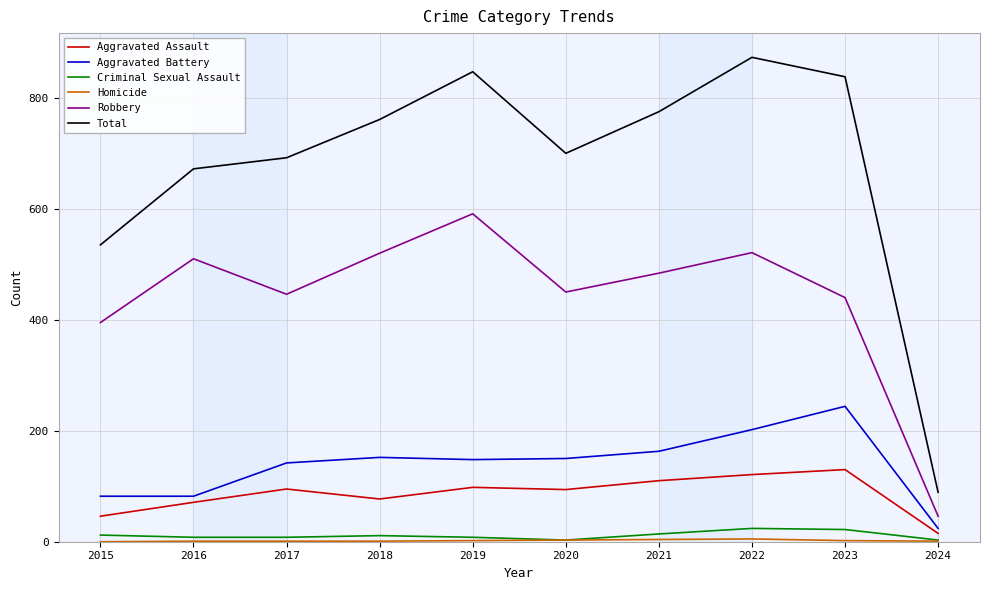

Which series changed the most between 2015 and 2019?

Total